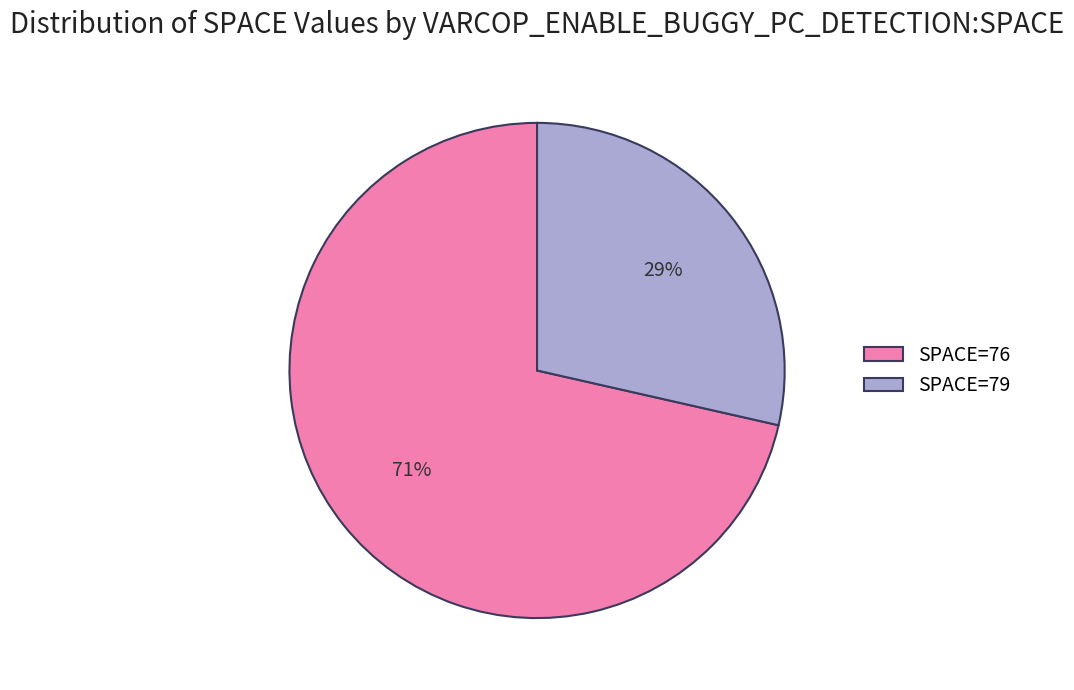

How many segments does this pie chart have?

2